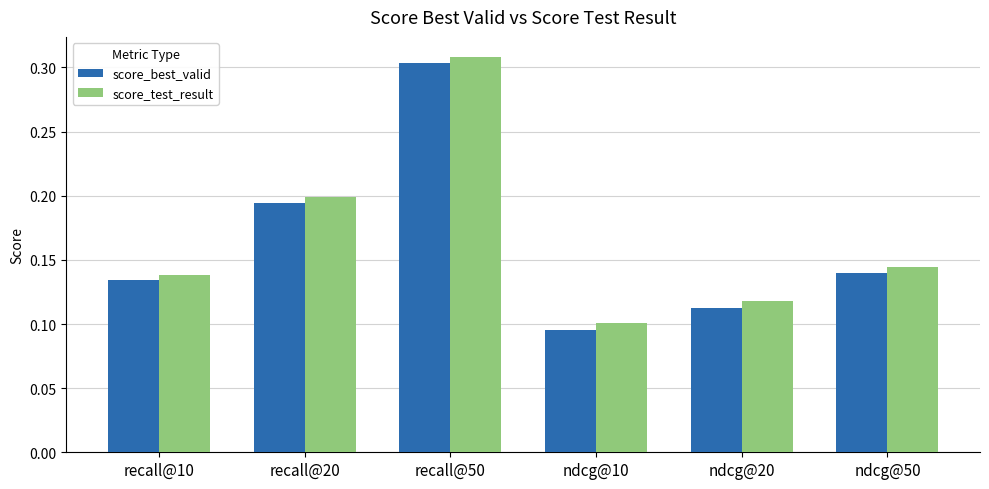

At how many categories does at least one series exceed 0?

6